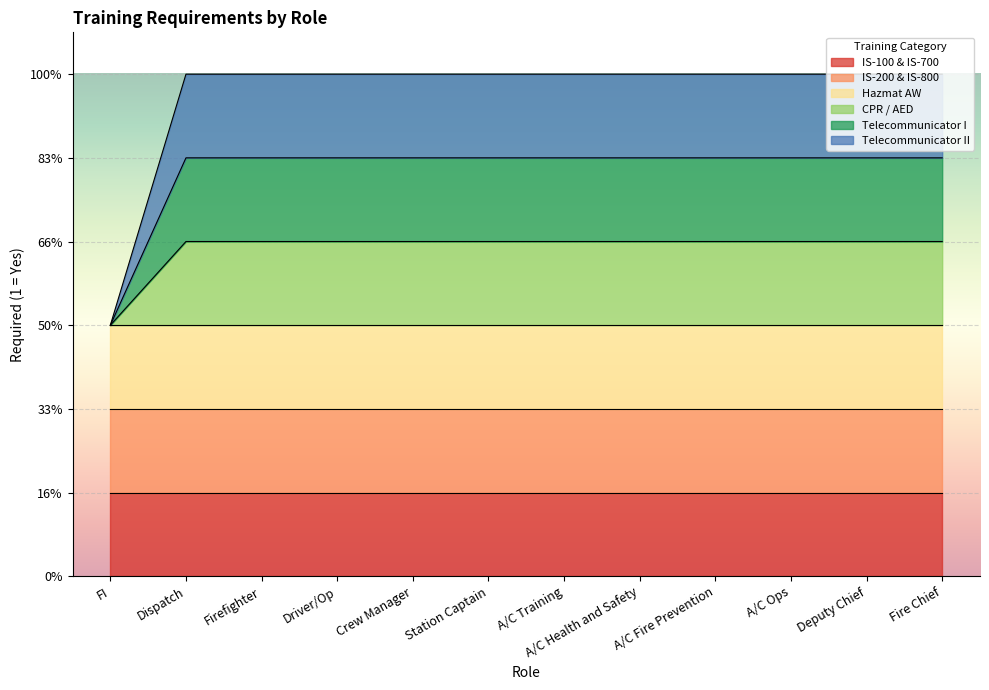

What is the label of the 4th point from the right?

A/C Fire Prevention